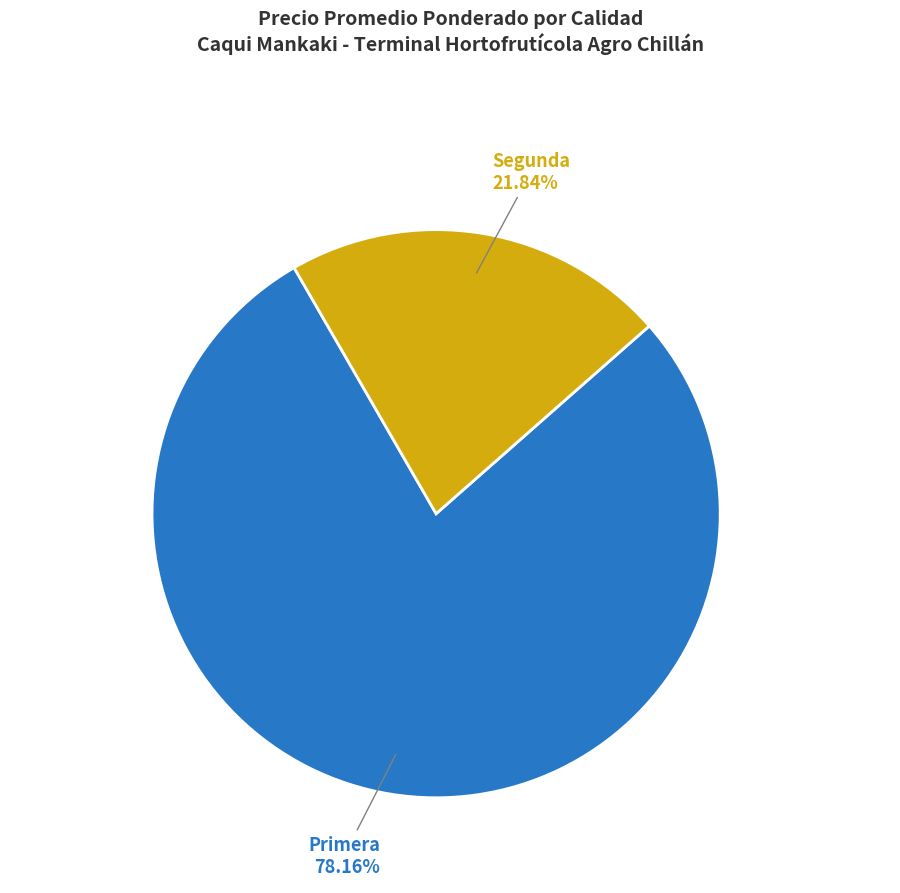

Which category accounts for the majority?

Primera